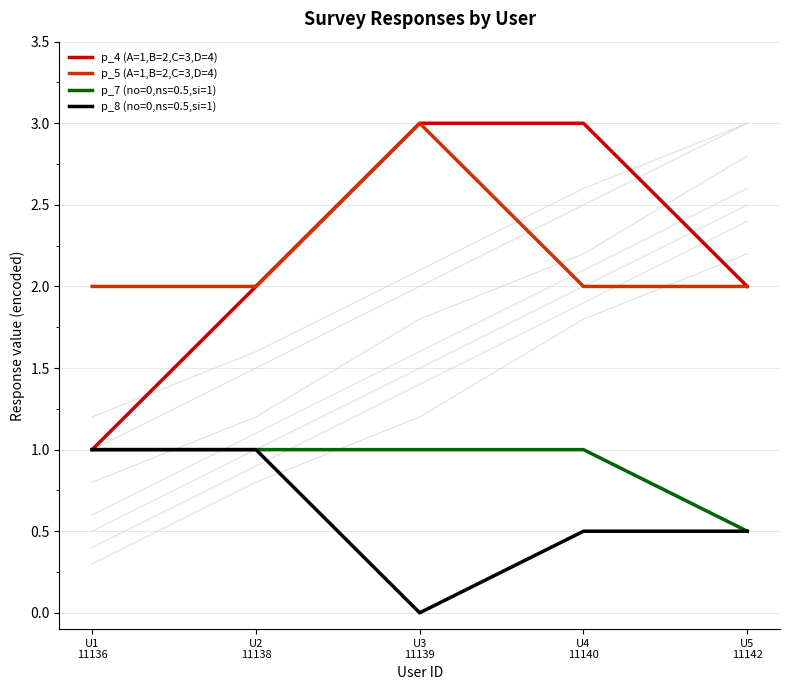

What position from the left is U3
11139?

3